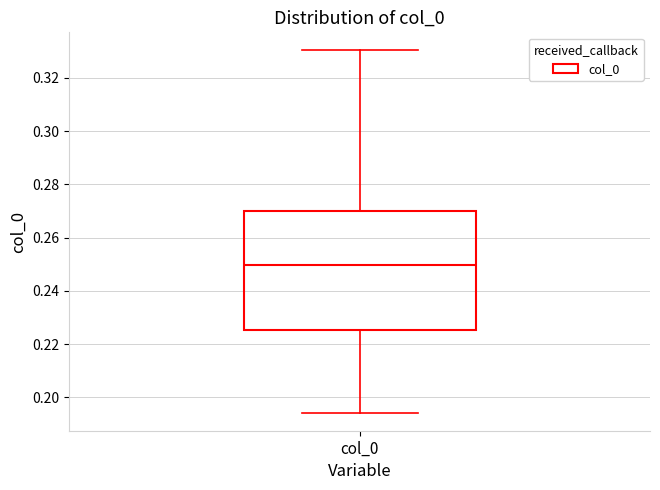

Where does the median line of the box for col_0 sit on the y-axis? The values are not printed on the chart, so give them approximately, as read against the axis.

0.250